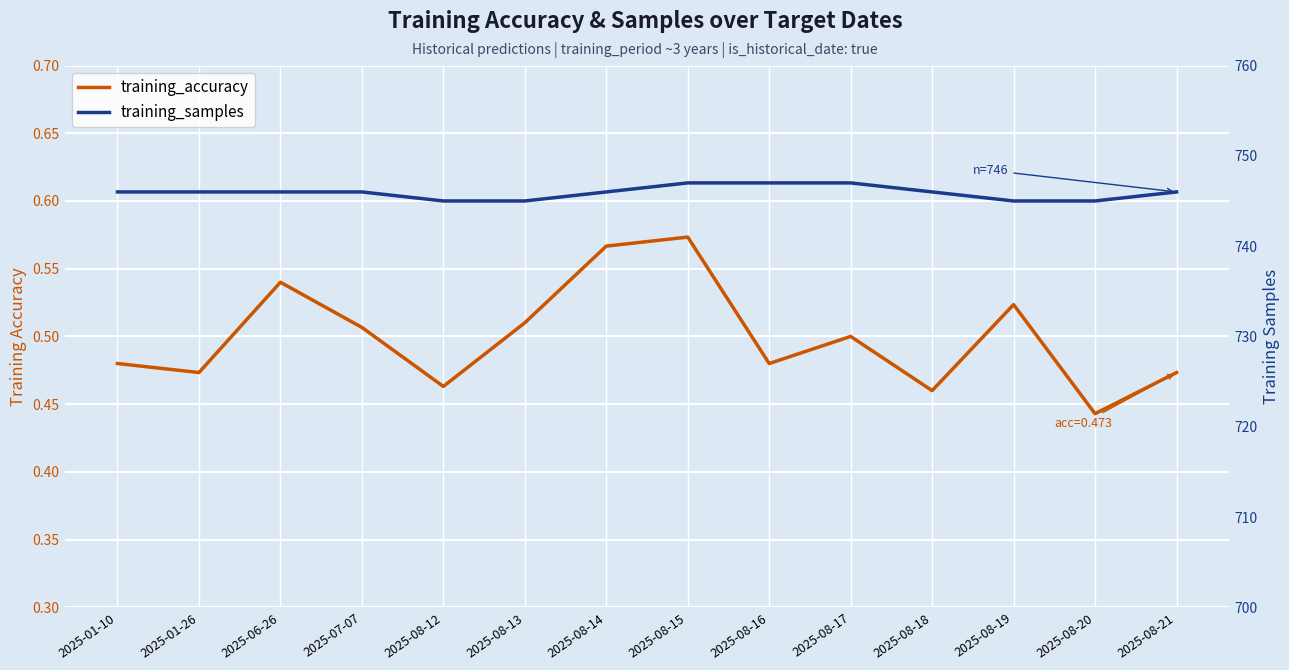

The value of training_samples at 2025-01-10 is 367.1. True or false?

False